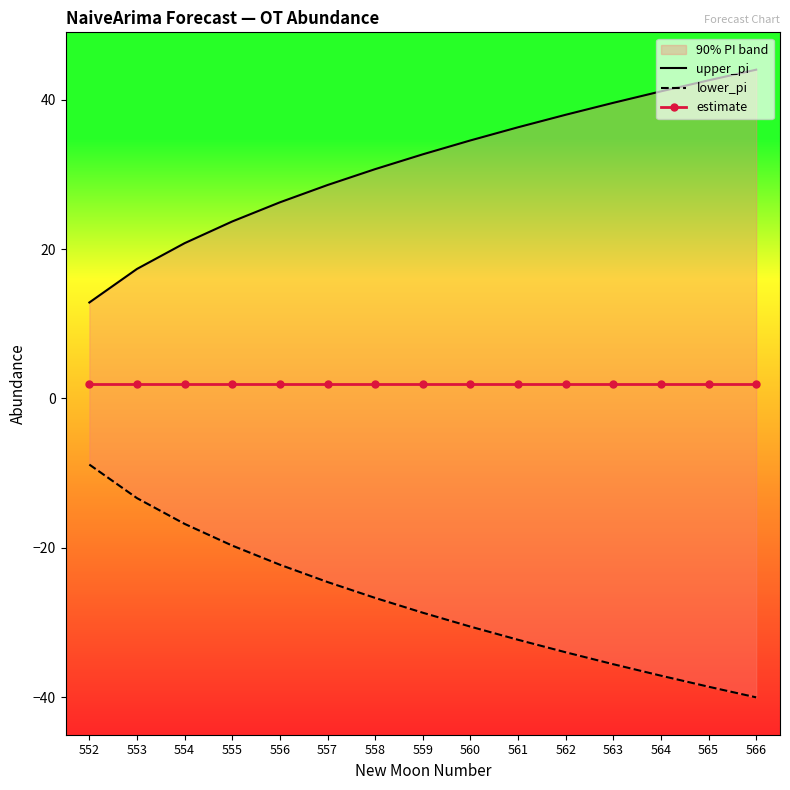

True or false: lower_pi has a value of -7.9 at 555.

False